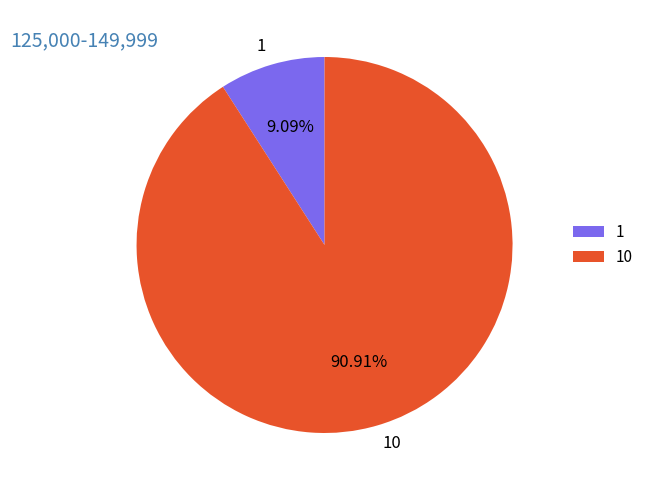

Rank the categories by value from lowest to highest.

1, 10